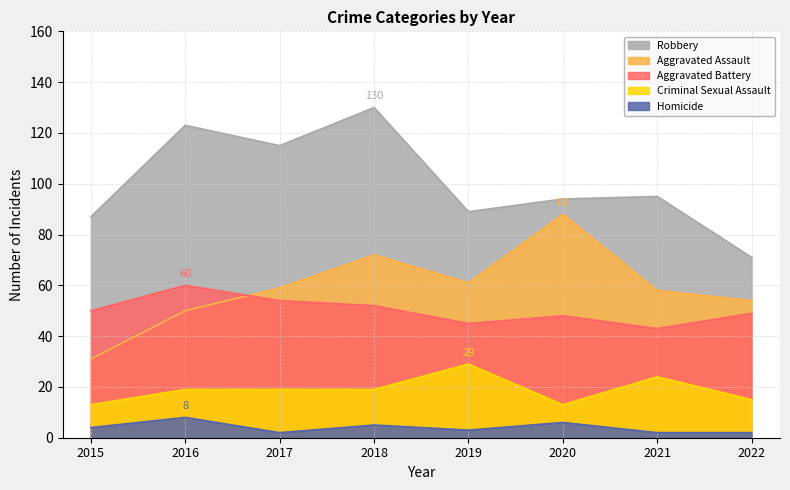

Reading right to left, extract all data points from this chart.

Aggravated Assault: 54	58	88	61	72	59	50	31
Aggravated Battery: 49	43	48	45	52	54	60	50
Criminal Sexual Assault: 15	24	13	29	19	19	19	13
Homicide: 2	2	6	3	5	2	8	4
Robbery: 71	95	94	89	130	115	123	87